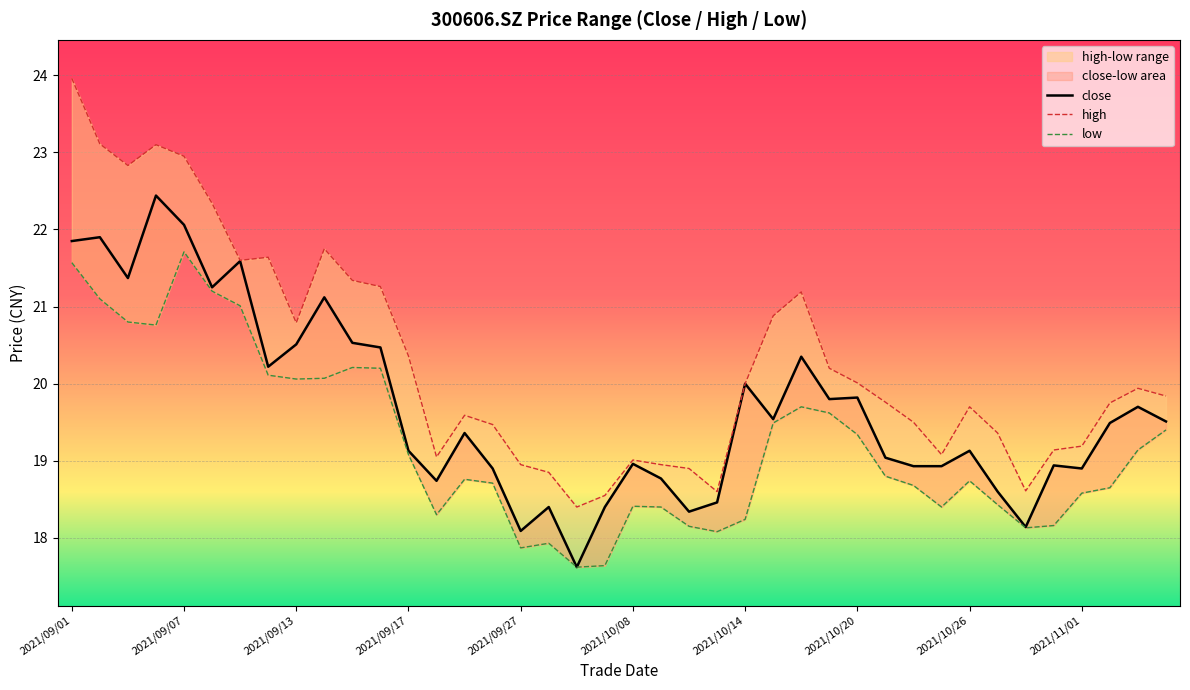

Which series changed the most between 2021/09/10 and 2021/09/29?

high